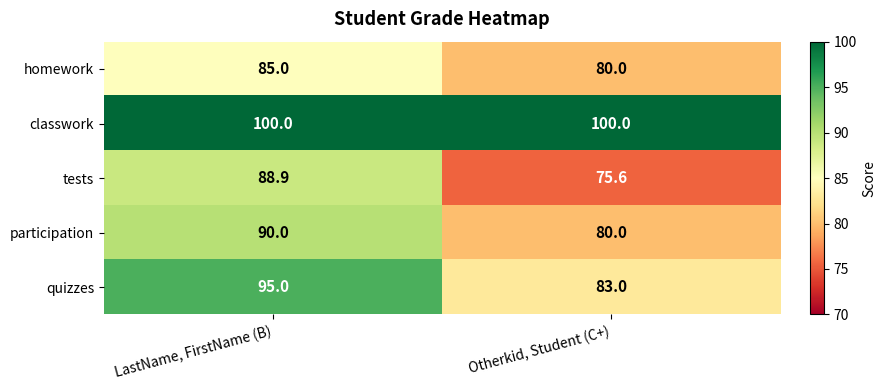

Read the homework value at LastName, FirstName (B).

85.0